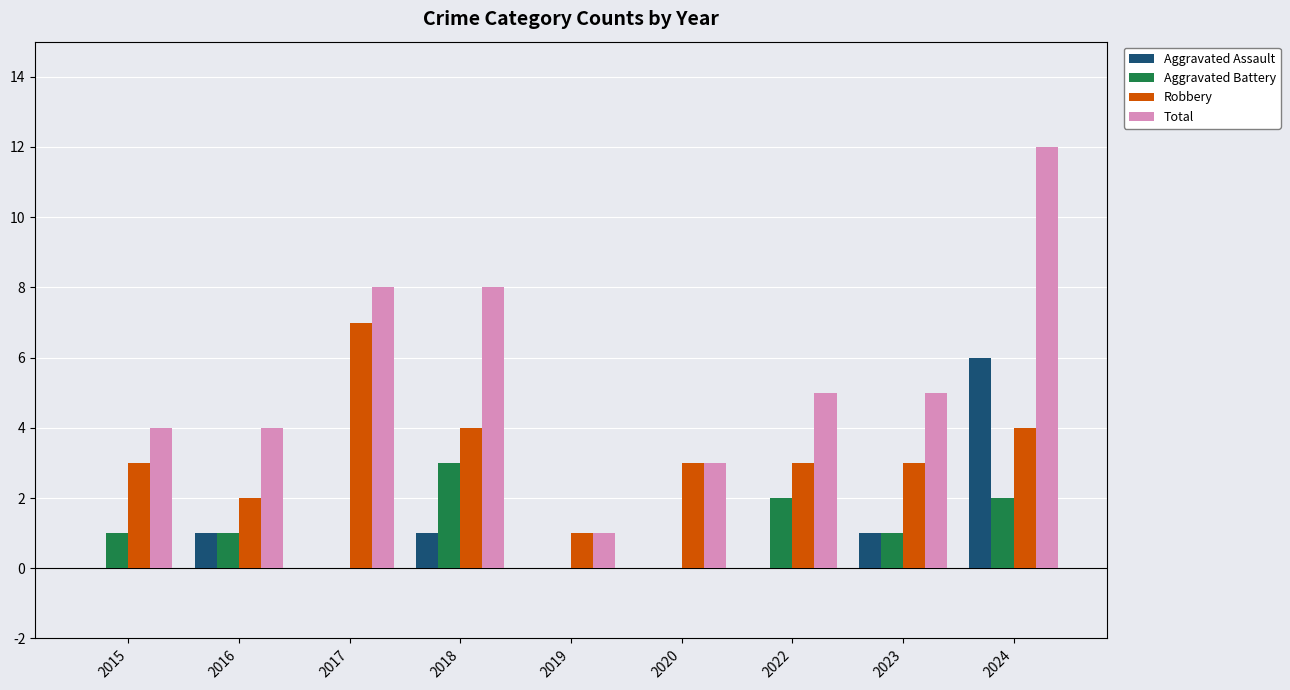

What are all the series names shown in the legend?

Aggravated Assault, Aggravated Battery, Robbery, Total